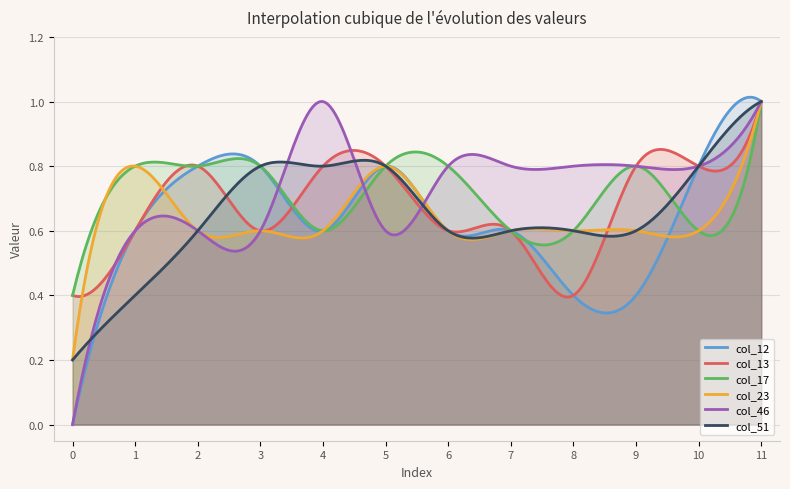

How many interior local peaks does the col_13 series have?

1